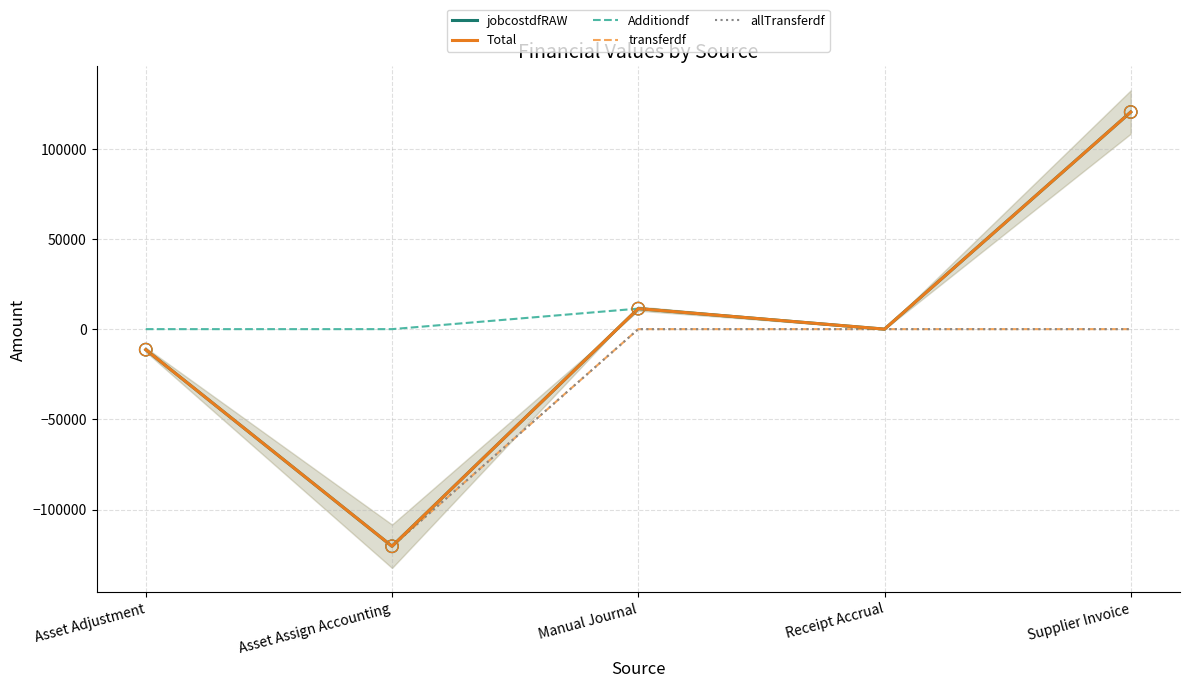

Which series reaches the minimum Y coordinate?

jobcostdfRAW